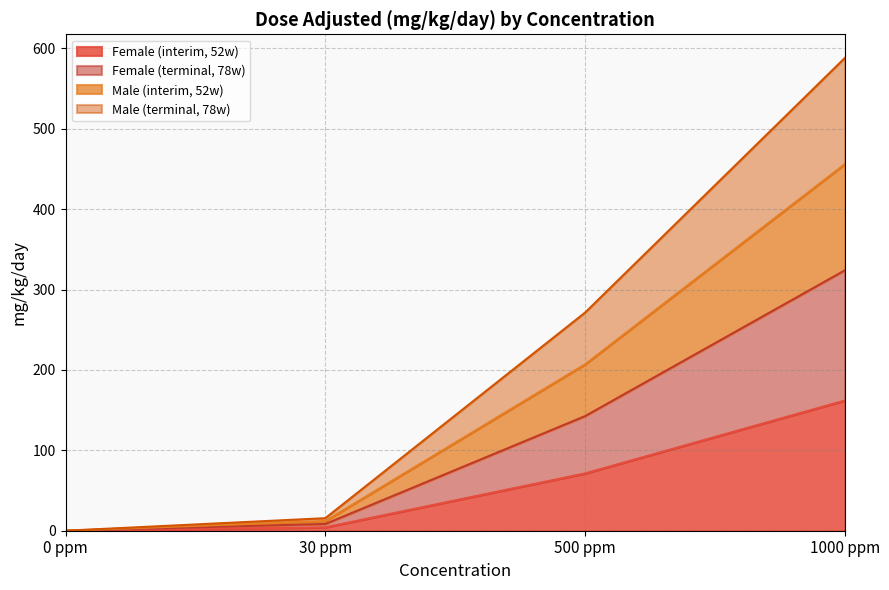

What are all the series names shown in the legend?

Female (interim, 52w), Female (terminal, 78w), Male (interim, 52w), Male (terminal, 78w)